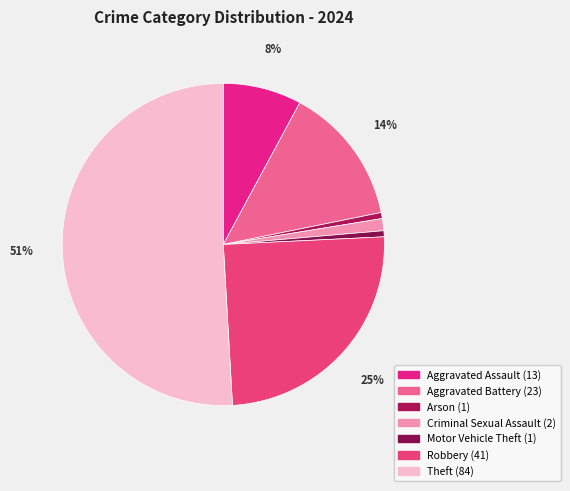

The Criminal Sexual Assault slice represents 1% of the pie. True or false?

True